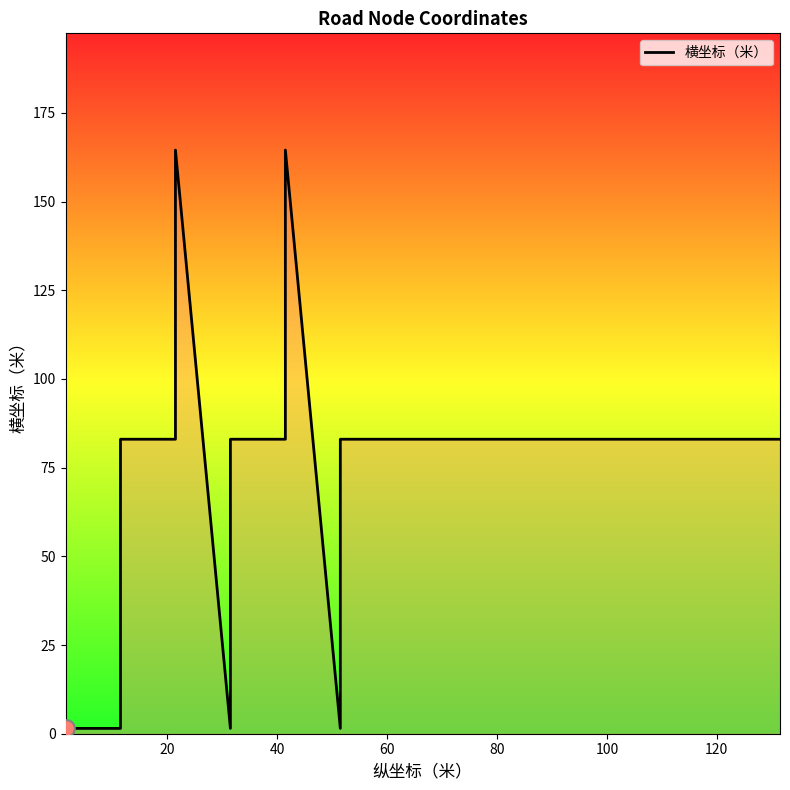

Does the chart display data point markers on the line(s)?

No